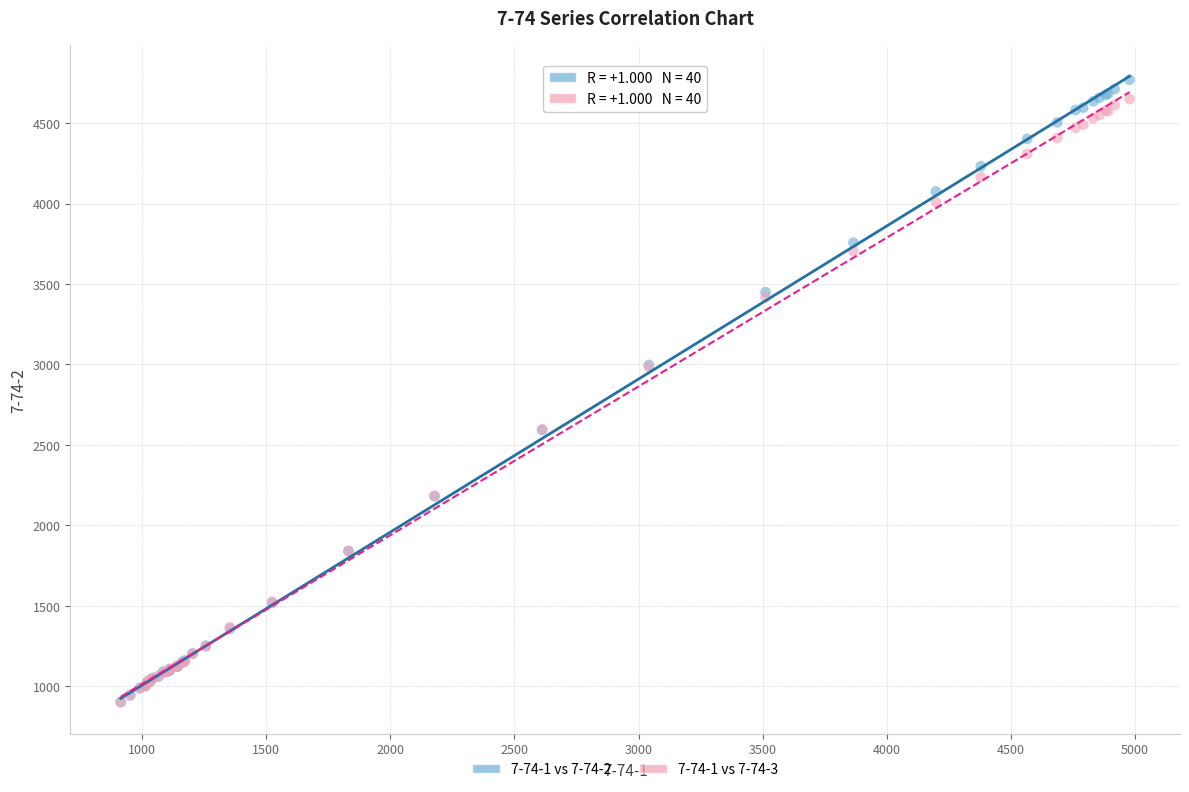

What are all the series names shown in the legend?

7-74-1 vs 7-74-2, 7-74-1 vs 7-74-3